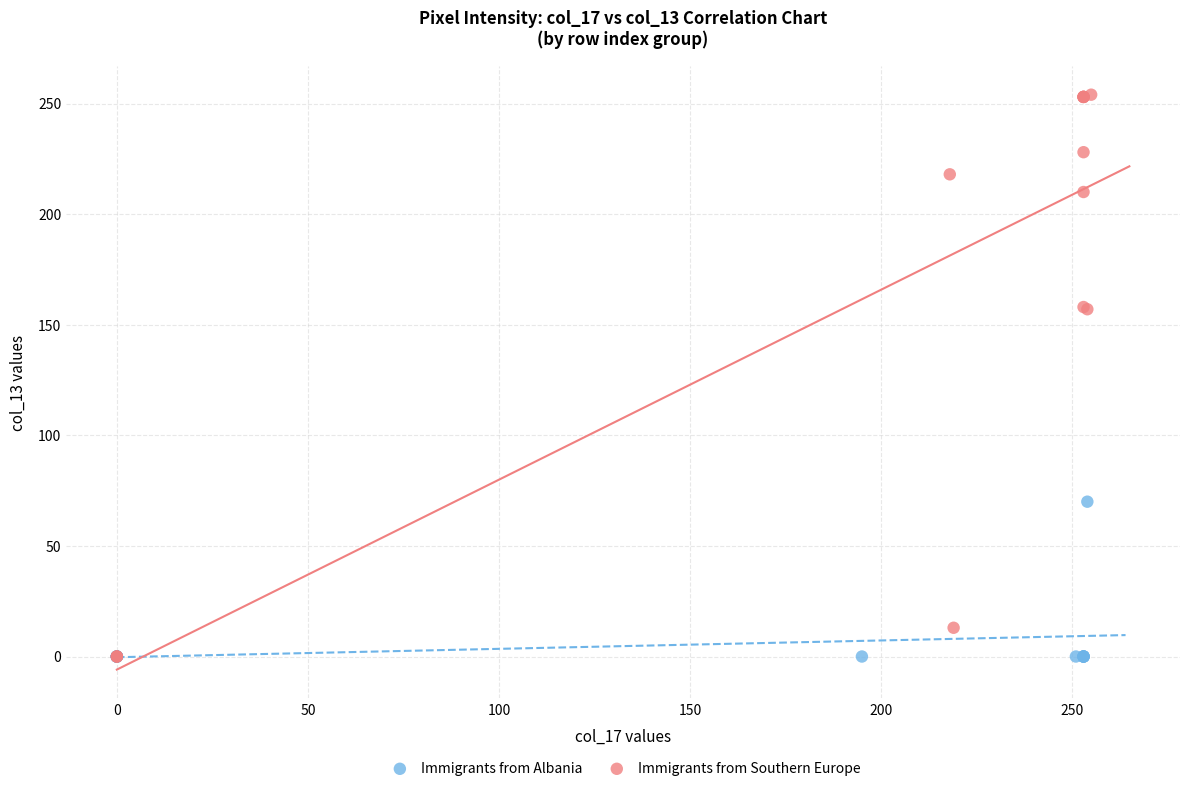

Which series reaches the maximum Y coordinate?

Immigrants from Southern Europe